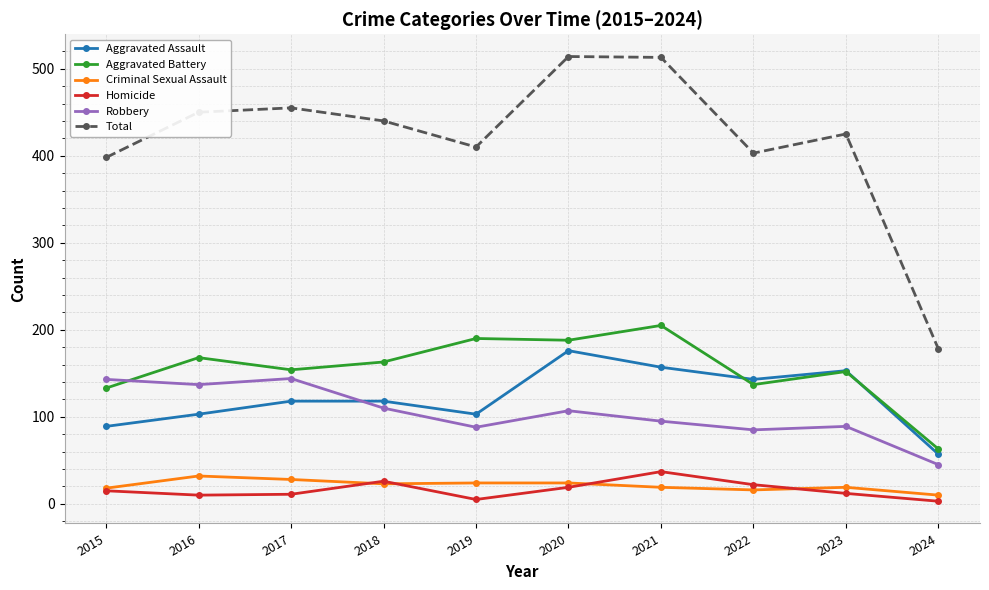

Where do Aggravated Battery and Robbery first cross each other?

2015 and 2016